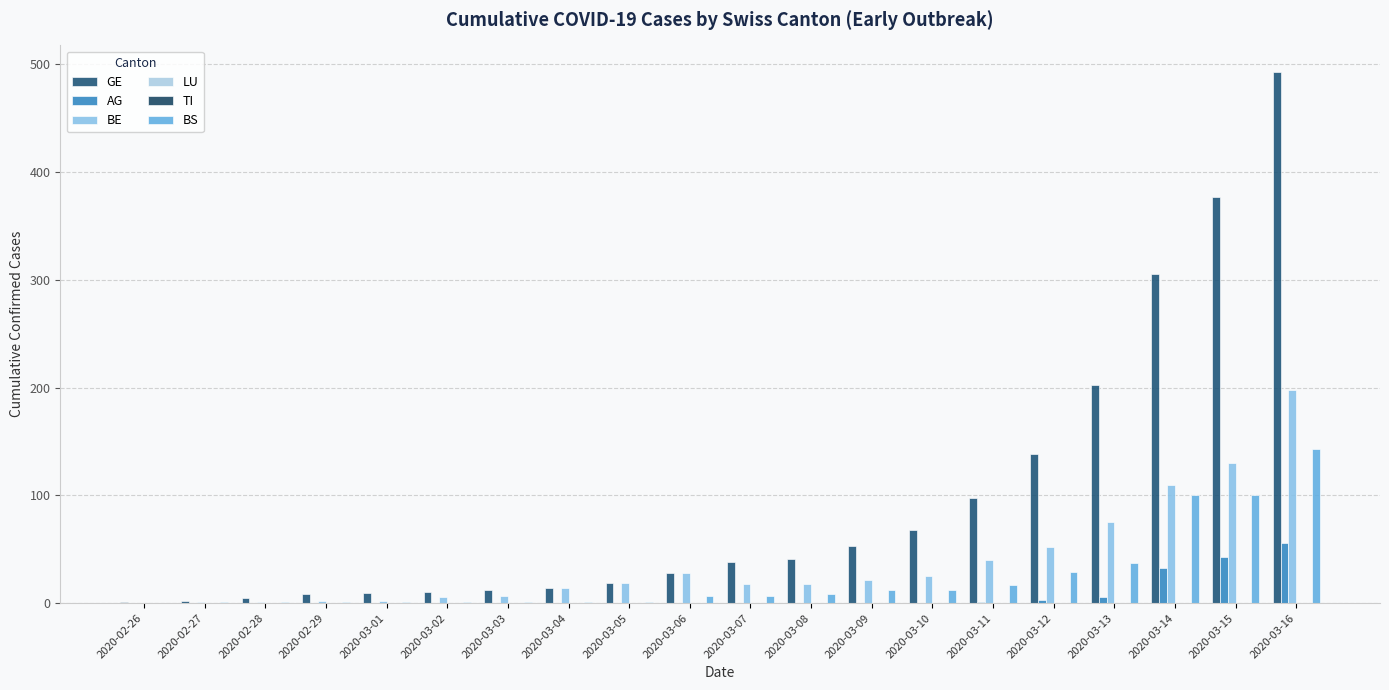

How many data points in AG are above 0?

6